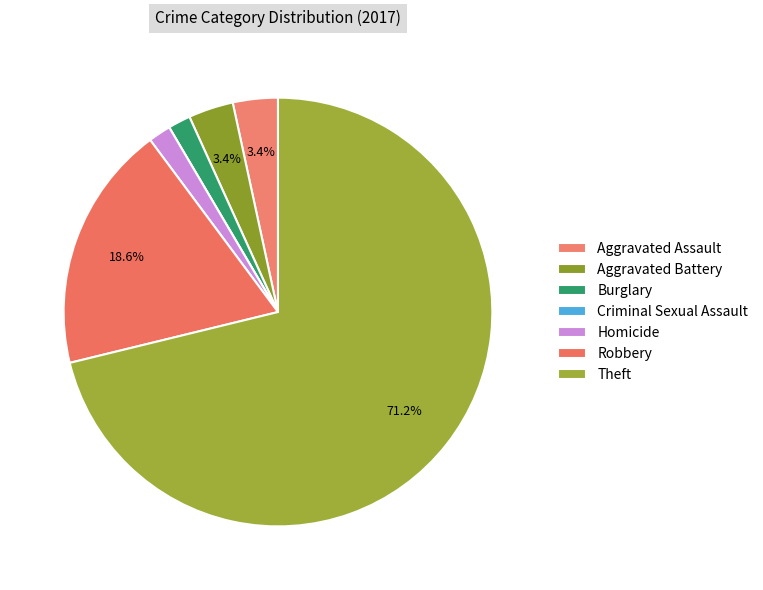

The Aggravated Assault slice represents 3% of the pie. True or false?

True